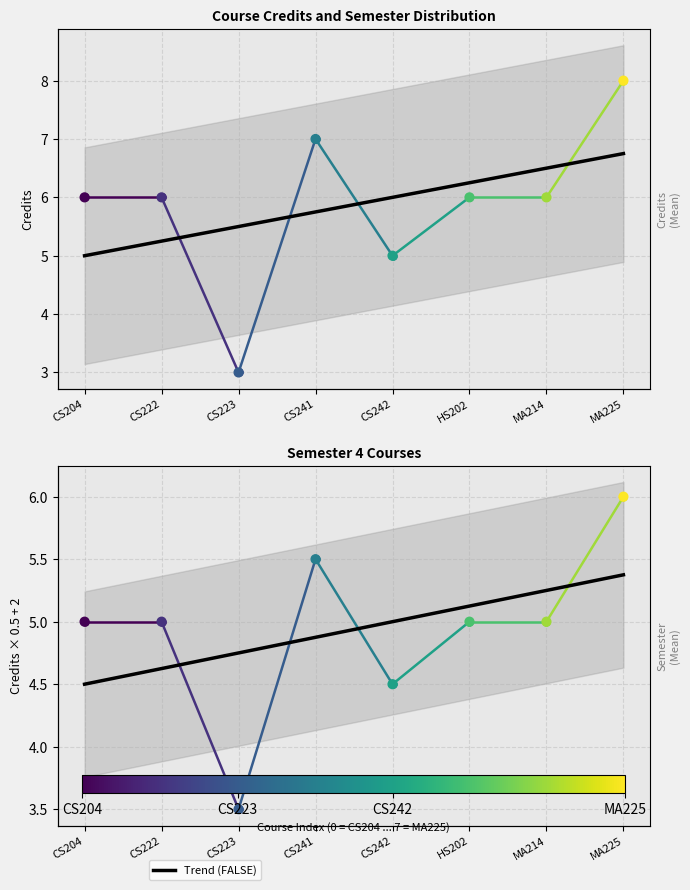

What is the change in value from CS223 to MA225?

+5